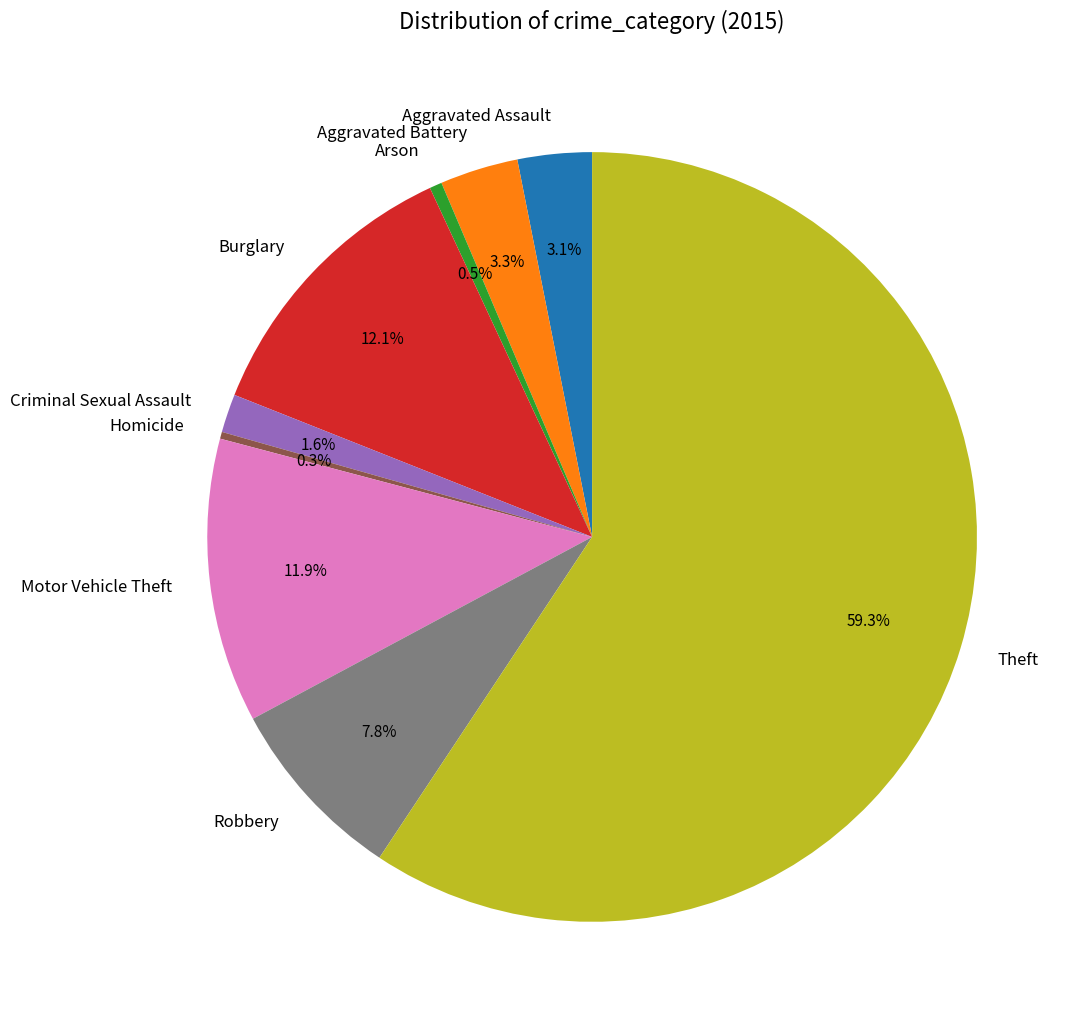

True or false: Theft accounts for 59% of the total.

True